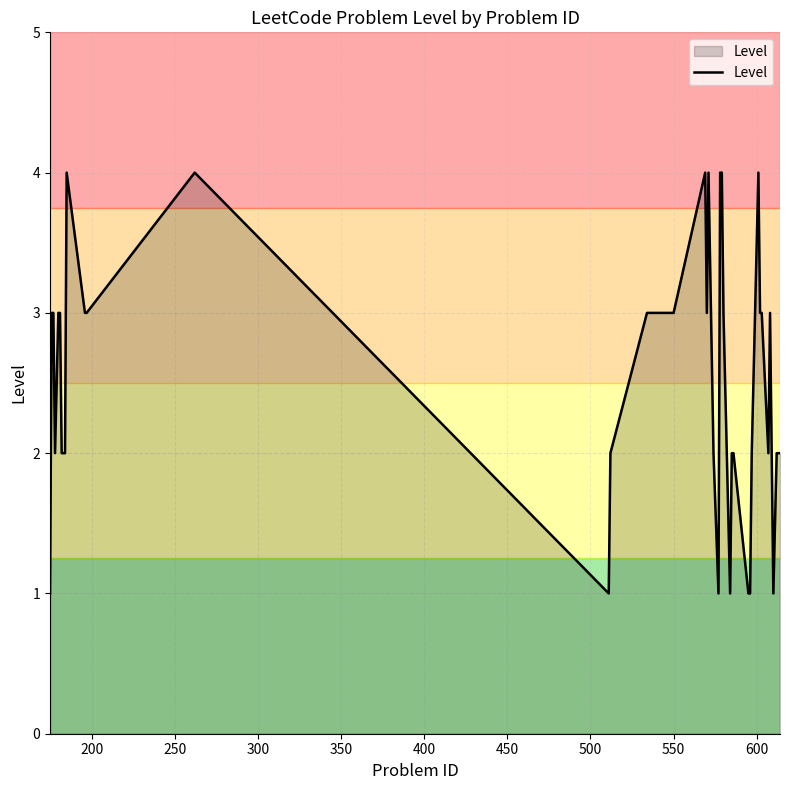

What is the greatest value displayed?

4